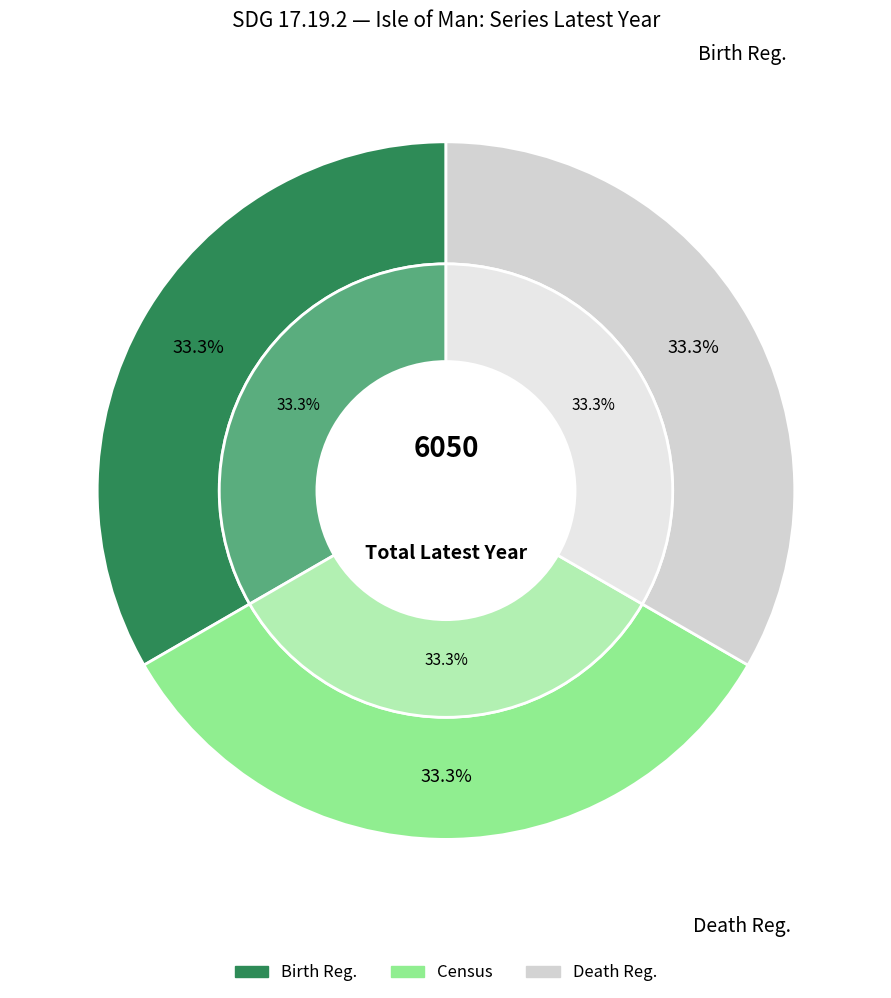

To the nearest percent, what percentage of the pie is SG_REG_BRTH90N?

33%